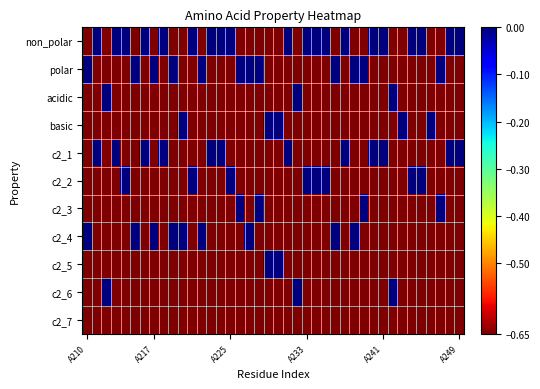

Which series has the widest spread of values?

non_polar